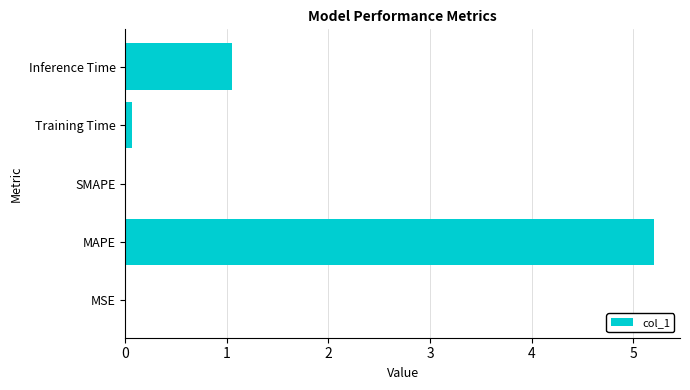

How many data points does each series have?

5